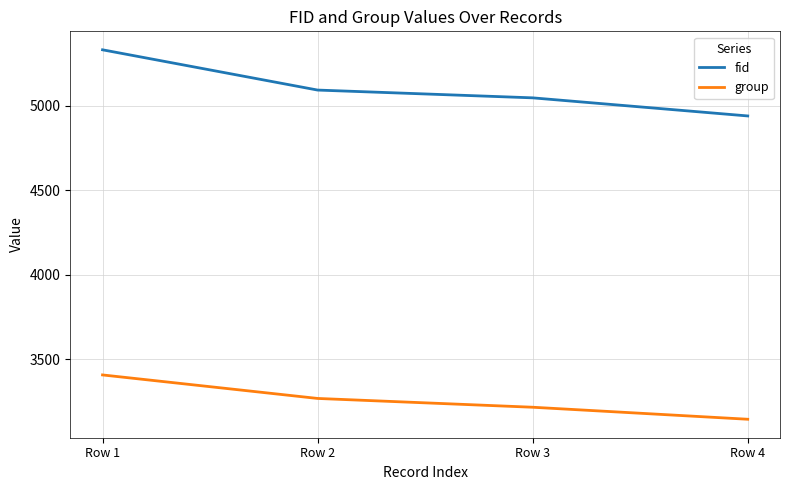

Rank the series at Row 4 from lowest to highest value.

group, fid